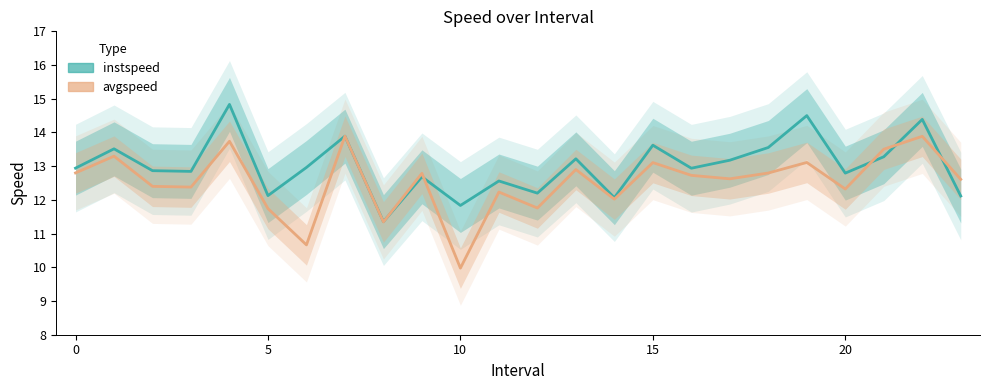

The avgspeed series shows 12.4 at 3. True or false?

True